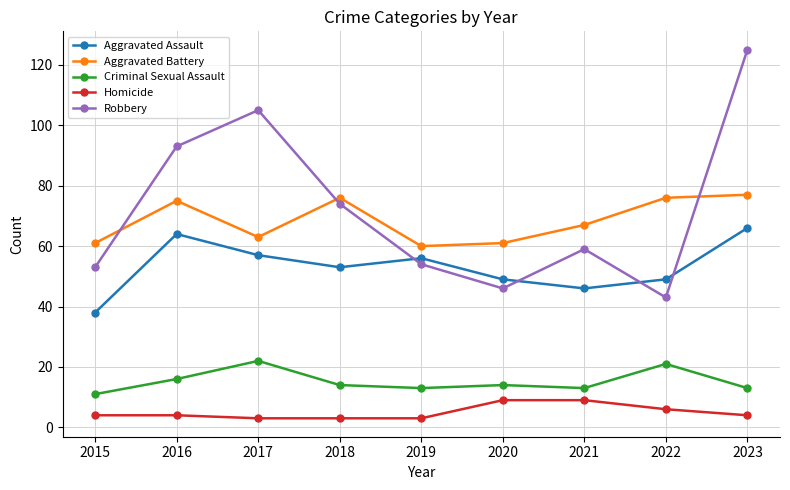

Reading left to right, extract all data points from this chart.

Aggravated Assault: 2015=38	2016=64	2017=57	2018=53	2019=56	2020=49	2021=46	2022=49	2023=66
Aggravated Battery: 2015=61	2016=75	2017=63	2018=76	2019=60	2020=61	2021=67	2022=76	2023=77
Criminal Sexual Assault: 2015=11	2016=16	2017=22	2018=14	2019=13	2020=14	2021=13	2022=21	2023=13
Homicide: 2015=4	2016=4	2017=3	2018=3	2019=3	2020=9	2021=9	2022=6	2023=4
Robbery: 2015=53	2016=93	2017=105	2018=74	2019=54	2020=46	2021=59	2022=43	2023=125